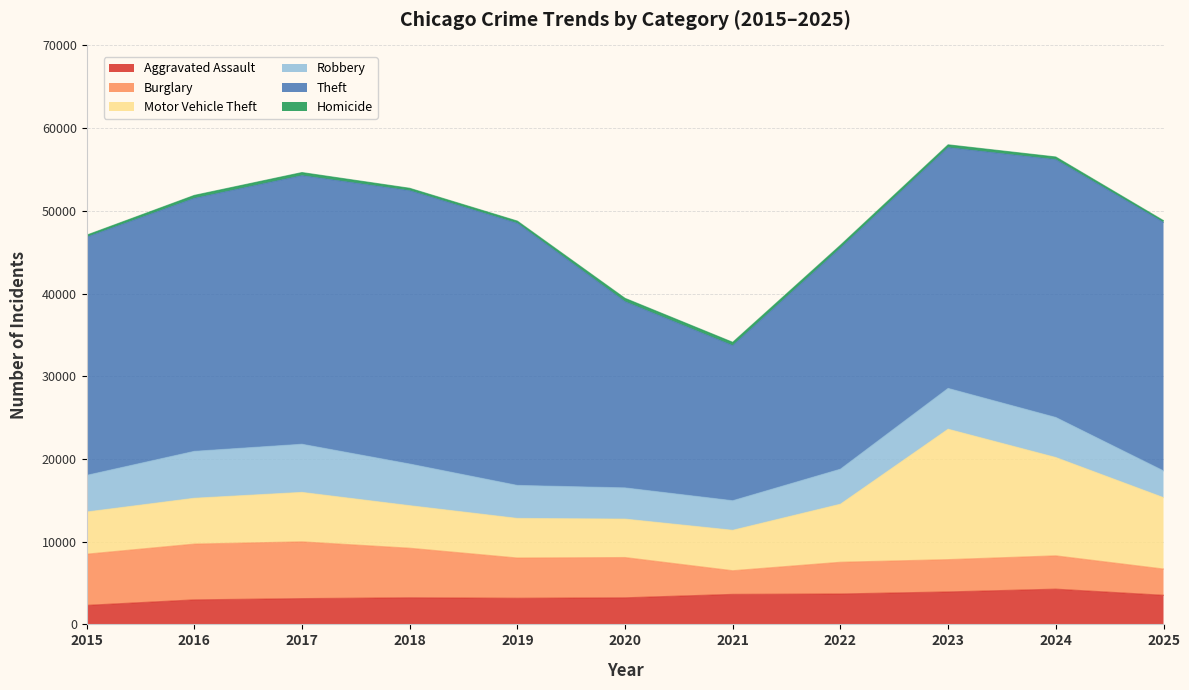

Which series has the widest spread of values?

Theft